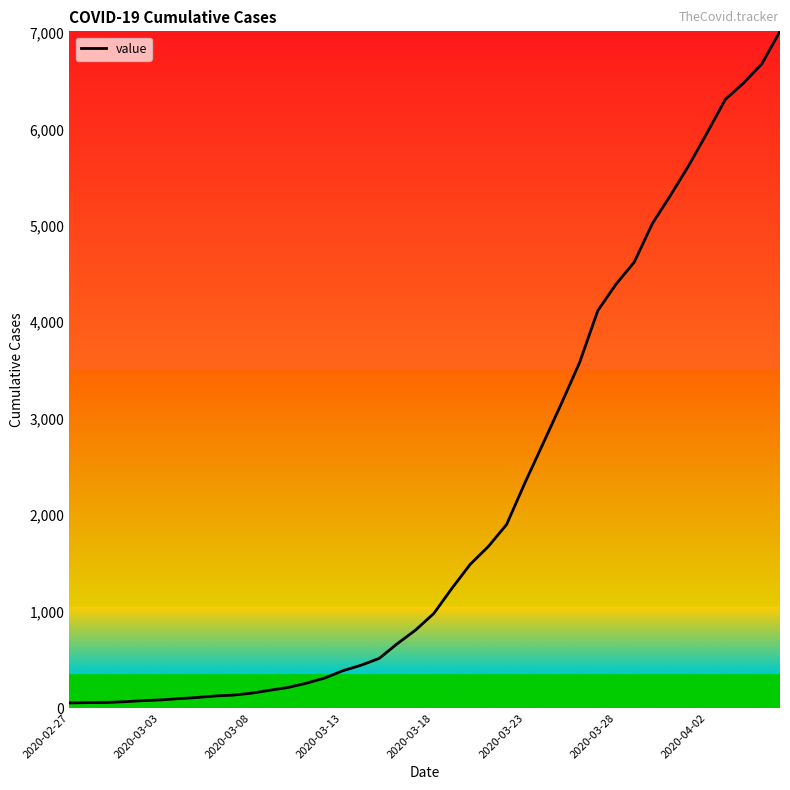

What is the difference between the maximum and minimum values?

6964